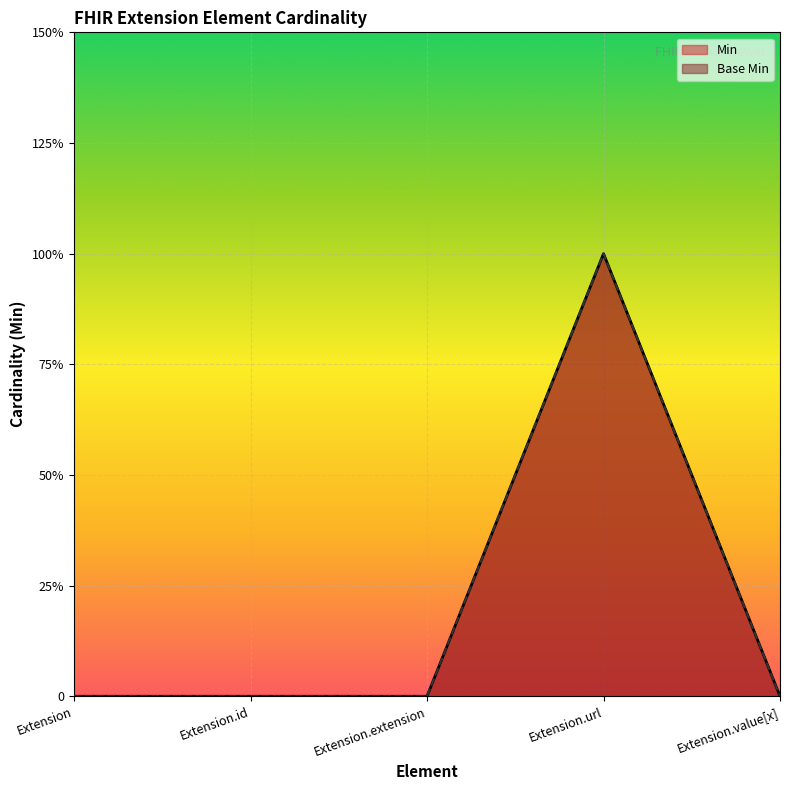

The value of Min at Extension.id is 1. True or false?

False